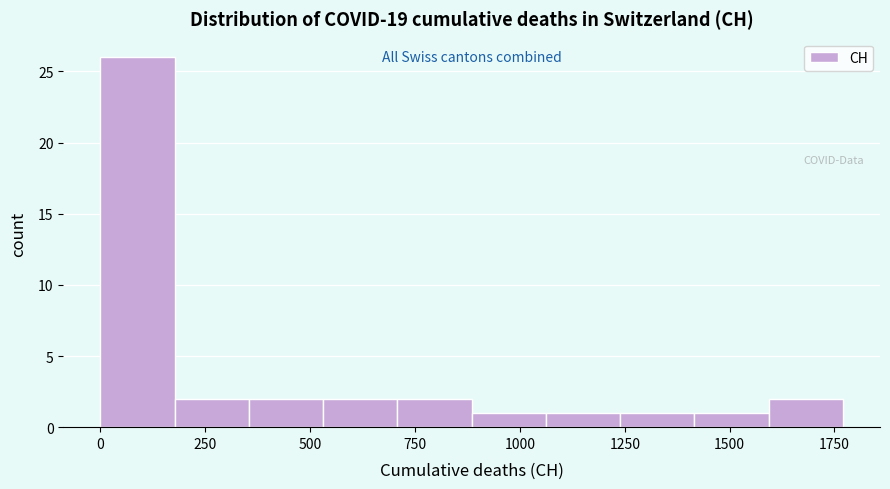

Read against the x-axis, roughly where is the centre of the tallest bar?

100